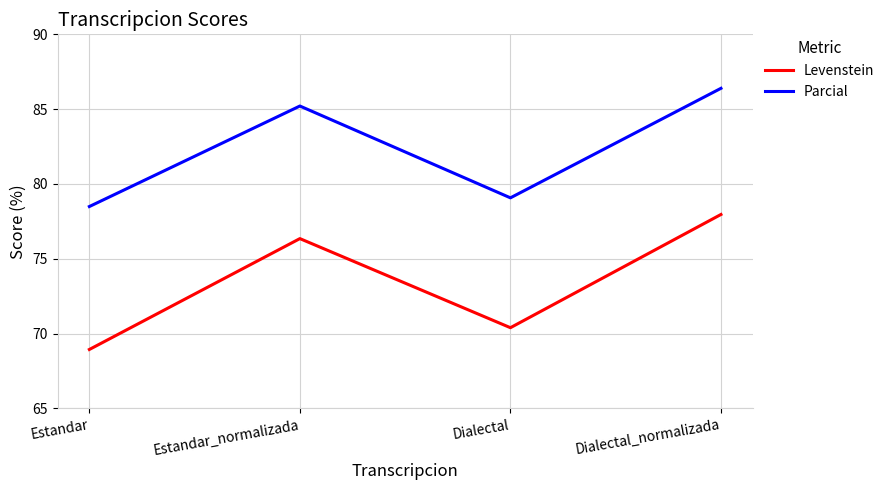

What is the spread (max minus min) of values at Dialectal?

8.7